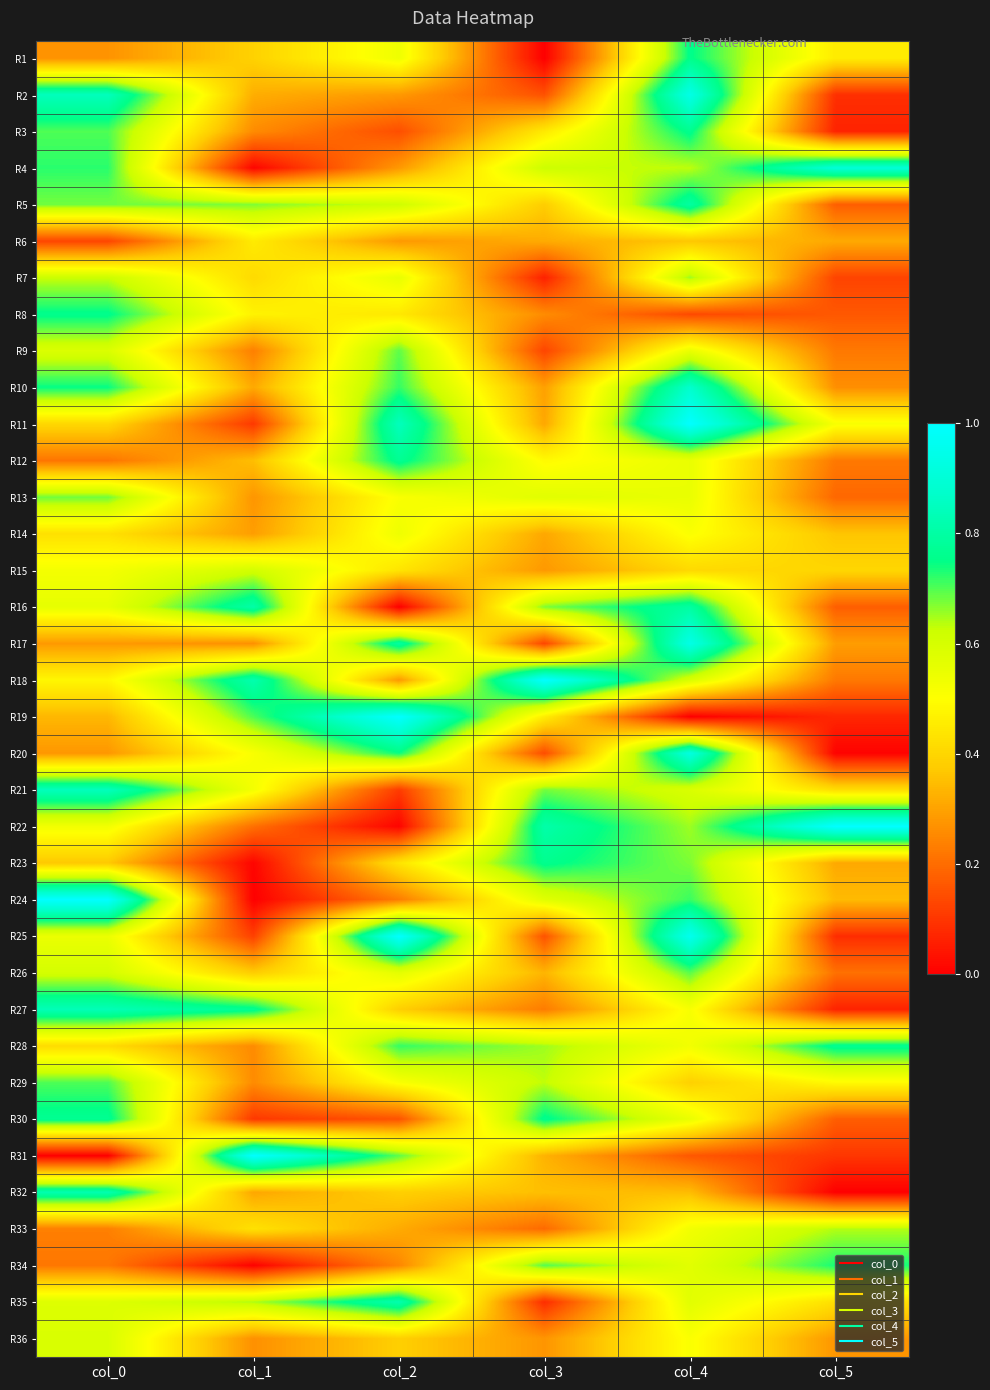

Reading left to right, extract all data points from this chart.

R1: col_0=0.3	col_1=0.4	col_2=0.5	col_3=0.0	col_4=0.8	col_5=0.5
R2: col_0=0.8	col_1=0.3	col_2=0.3	col_3=0.2	col_4=0.9	col_5=0.1
R3: col_0=0.7	col_1=0.3	col_2=0.1	col_3=0.4	col_4=0.8	col_5=0.1
R4: col_0=0.7	col_1=0.0	col_2=0.3	col_3=0.6	col_4=0.6	col_5=0.9
R5: col_0=0.7	col_1=0.7	col_2=0.6	col_3=0.4	col_4=0.8	col_5=0.2
R6: col_0=0.1	col_1=0.5	col_2=0.3	col_3=0.3	col_4=0.4	col_5=0.3
R7: col_0=0.6	col_1=0.4	col_2=0.6	col_3=0.1	col_4=0.7	col_5=0.1
R8: col_0=0.8	col_1=0.5	col_2=0.4	col_3=0.3	col_4=0.1	col_5=0.2
R9: col_0=0.6	col_1=0.2	col_2=0.7	col_3=0.1	col_4=0.6	col_5=0.2
R10: col_0=0.7	col_1=0.3	col_2=0.7	col_3=0.3	col_4=0.9	col_5=0.3
R11: col_0=0.4	col_1=0.1	col_2=0.8	col_3=0.3	col_4=1.0	col_5=0.5
R12: col_0=0.2	col_1=0.4	col_2=0.8	col_3=0.5	col_4=0.6	col_5=0.2
R13: col_0=0.7	col_1=0.3	col_2=0.5	col_3=0.6	col_4=0.6	col_5=0.2
R14: col_0=0.4	col_1=0.3	col_2=0.5	col_3=0.3	col_4=0.5	col_5=0.4
R15: col_0=0.5	col_1=0.6	col_2=0.4	col_3=0.3	col_4=0.4	col_5=0.4
R16: col_0=0.6	col_1=0.8	col_2=0.0	col_3=0.7	col_4=0.8	col_5=0.2
R17: col_0=0.3	col_1=0.3	col_2=0.8	col_3=0.1	col_4=0.9	col_5=0.3
R18: col_0=0.5	col_1=0.8	col_2=0.3	col_3=1.0	col_4=0.6	col_5=0.2
R19: col_0=0.3	col_1=0.7	col_2=1.0	col_3=0.5	col_4=0.0	col_5=0.1
R20: col_0=0.3	col_1=0.5	col_2=0.7	col_3=0.1	col_4=0.9	col_5=0.0
R21: col_0=0.8	col_1=0.5	col_2=0.1	col_3=0.7	col_4=0.6	col_5=0.4
R22: col_0=0.5	col_1=0.2	col_2=0.0	col_3=0.8	col_4=0.7	col_5=1.0
R23: col_0=0.4	col_1=0.0	col_2=0.4	col_3=0.8	col_4=0.7	col_5=0.3
R24: col_0=1.0	col_1=0.0	col_2=0.2	col_3=0.6	col_4=0.7	col_5=0.3
R25: col_0=0.5	col_1=0.1	col_2=1.0	col_3=0.2	col_4=1.0	col_5=0.1
R26: col_0=0.6	col_1=0.4	col_2=0.6	col_3=0.3	col_4=0.7	col_5=0.2
R27: col_0=0.8	col_1=0.8	col_2=0.4	col_3=0.2	col_4=0.5	col_5=0.1
R28: col_0=0.4	col_1=0.3	col_2=0.7	col_3=0.7	col_4=0.5	col_5=0.8
R29: col_0=0.7	col_1=0.3	col_2=0.5	col_3=0.6	col_4=0.4	col_5=0.5
R30: col_0=0.8	col_1=0.1	col_2=0.2	col_3=0.8	col_4=0.6	col_5=0.2
R31: col_0=0.0	col_1=1.0	col_2=0.7	col_3=0.3	col_4=0.2	col_5=0.1
R32: col_0=0.8	col_1=0.3	col_2=0.4	col_3=0.4	col_4=0.3	col_5=0.0
R33: col_0=0.2	col_1=0.4	col_2=0.3	col_3=0.2	col_4=0.5	col_5=0.6
R34: col_0=0.2	col_1=0.0	col_2=0.2	col_3=0.7	col_4=0.6	col_5=0.7
R35: col_0=0.6	col_1=0.6	col_2=0.8	col_3=0.1	col_4=0.6	col_5=0.4
R36: col_0=0.6	col_1=0.3	col_2=0.4	col_3=0.3	col_4=0.5	col_5=0.3